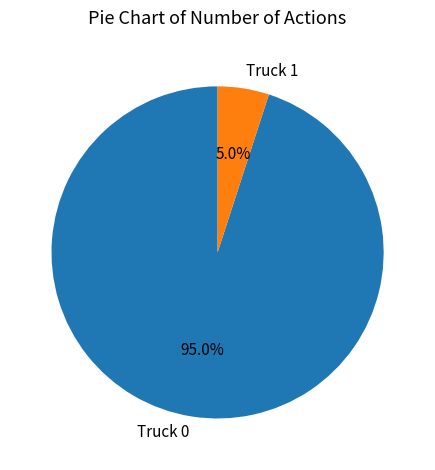

Is it true that Truck 1 is 17% of the pie?

False